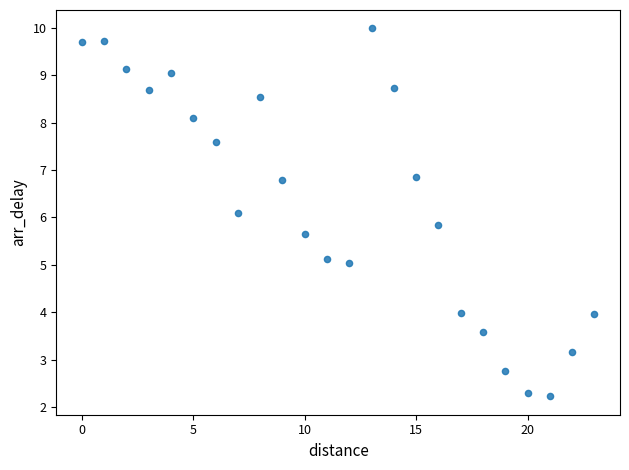

What is the range of Y values (max minus min)?

7.7